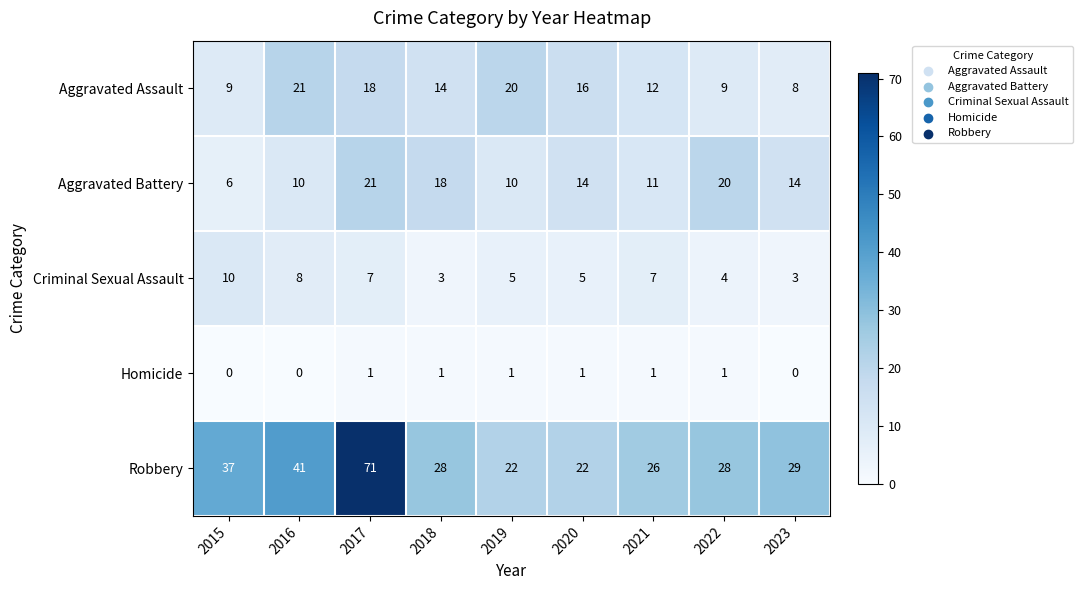

What is the difference between the second highest and second lowest values in the Aggravated Battery series?

10